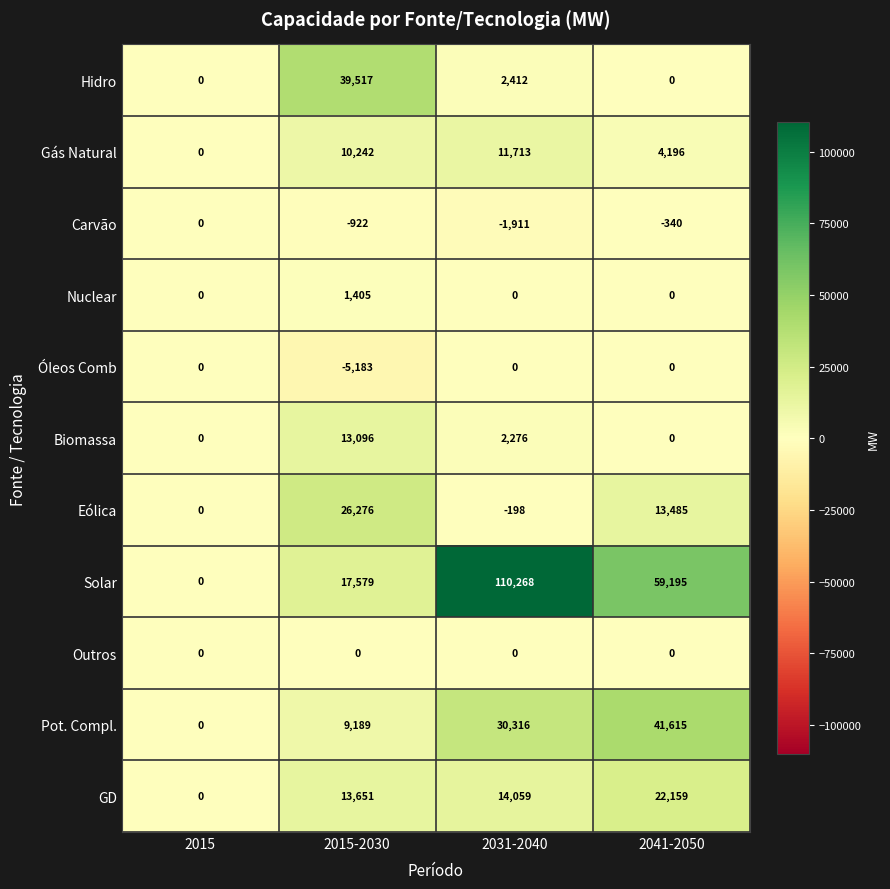

What is the spread (max minus min) of values at 2031-2040?

112179